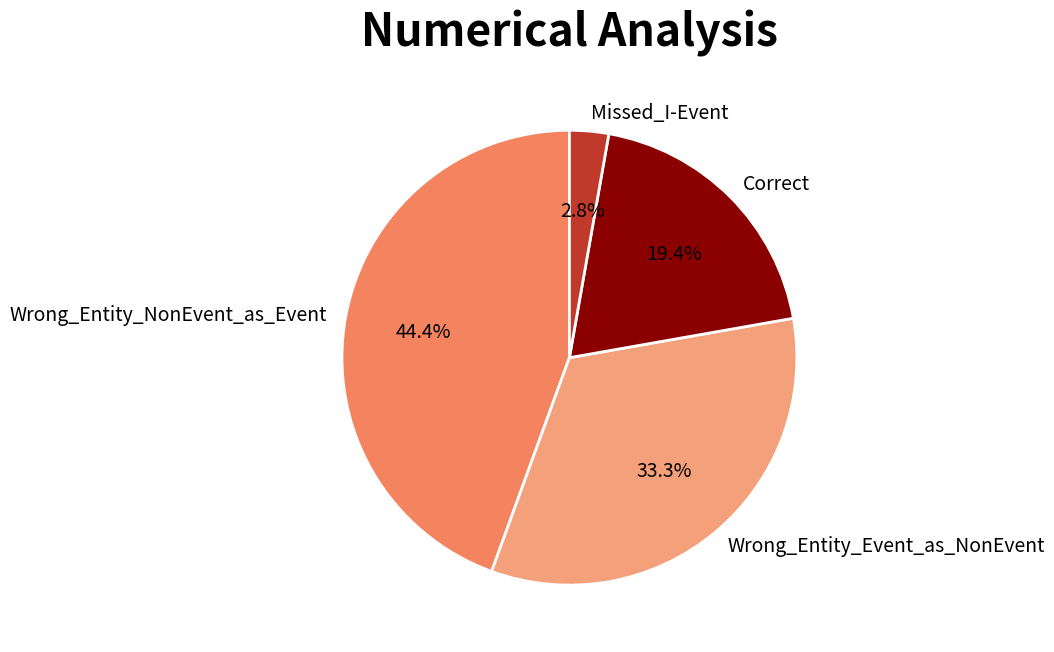

Is there any slice that represents more than half of the pie?

No